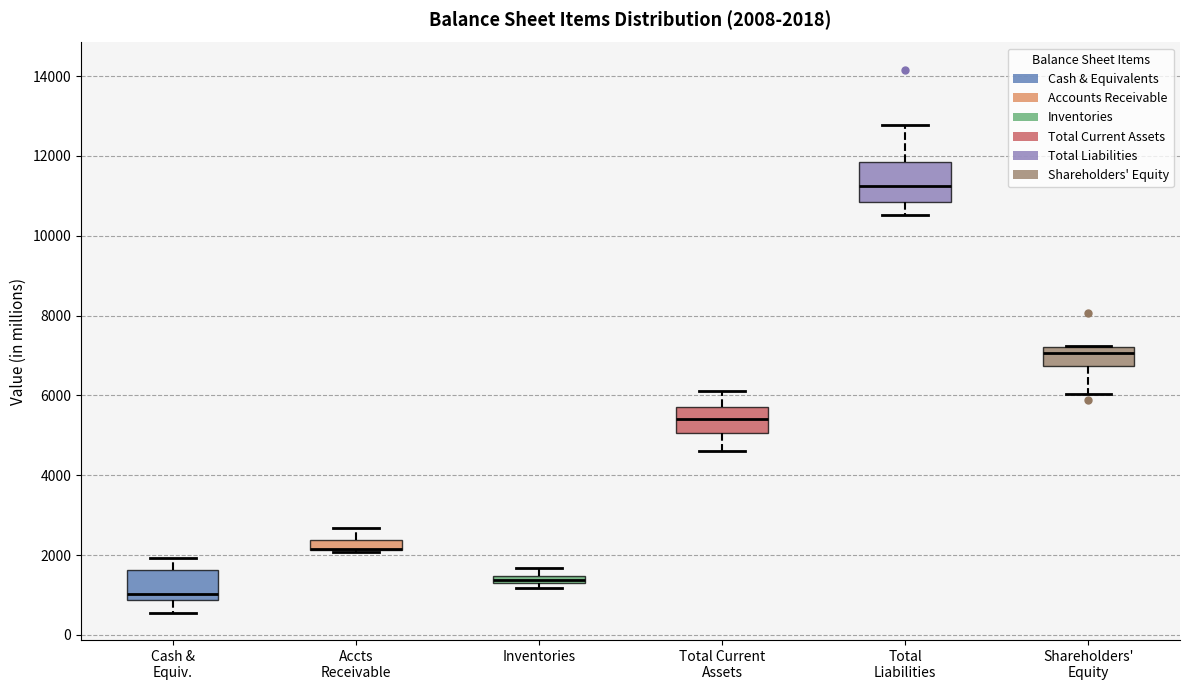

Comparing the boxes themselves (not the whiskers), which one is the tallest?

Total Liabilities